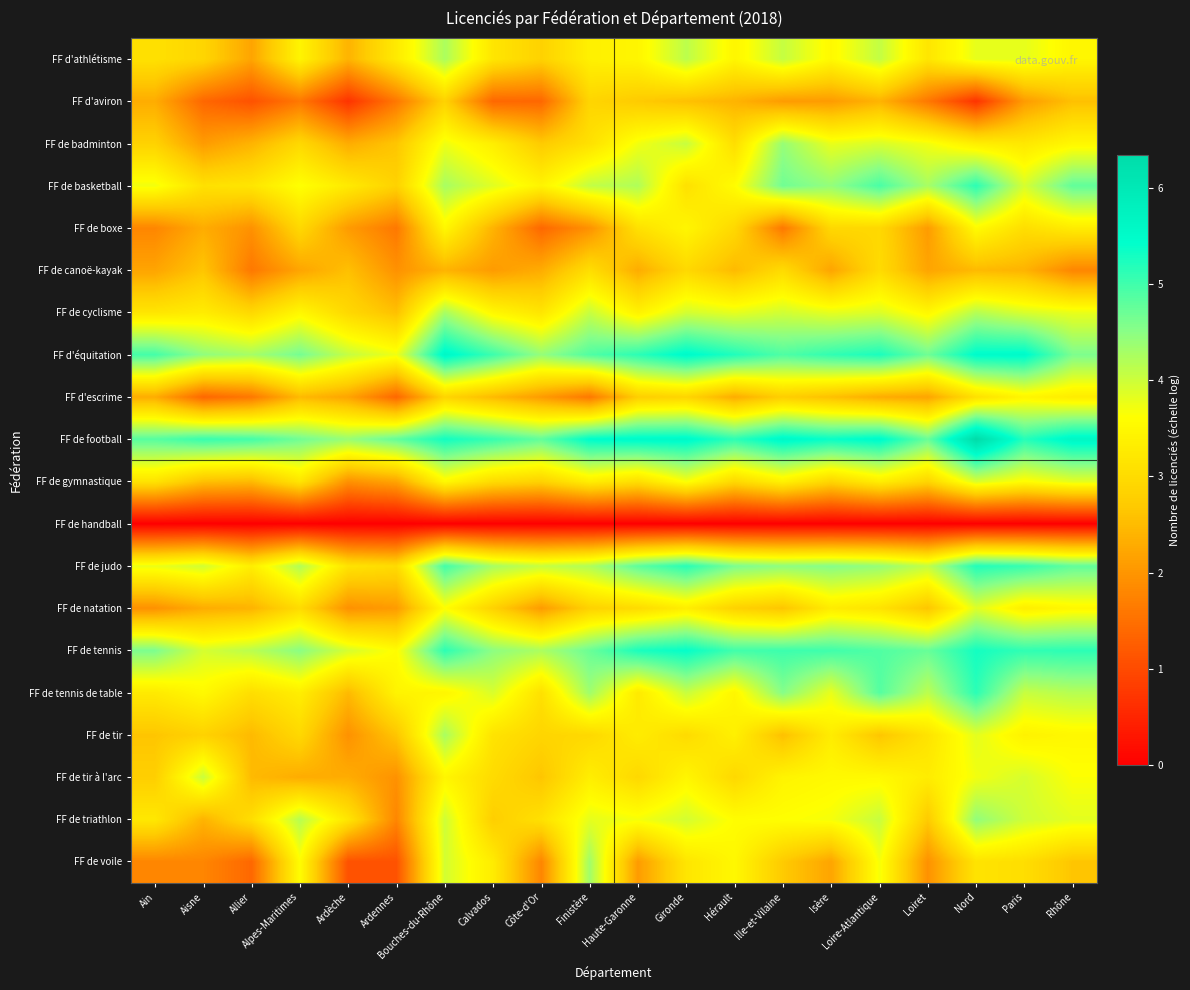

Reading left to right, extract all data points from this chart.

FF d'athlétisme: Ain=3.1	Aisne=2.9	Allier=2.2	Alpes-Maritimes=3.4	Ardèche=2.4	Ardennes=3.3	Bouches-du-Rhône=4.2	Calvados=3.2	Côte-d'Or=2.8	Finistère=3.4	Haute-Garonne=3.5	Gironde=4.1	Hérault=3.5	Ille-et-Vilaine=4.1	Isère=3.5	Loire-Atlantique=4.1	Loiret=3.2	Nord=3.8	Paris=3.8	Rhône=3.5
FF d'aviron: Ain=2.3	Aisne=1.4	Allier=1.1	Alpes-Maritimes=1.6	Ardèche=0.7	Ardennes=1.6	Bouches-du-Rhône=2.8	Calvados=1.4	Côte-d'Or=1.4	Finistère=2.9	Haute-Garonne=2.7	Gironde=2.6	Hérault=2.4	Ille-et-Vilaine=2.1	Isère=2.1	Loire-Atlantique=2.4	Loiret=1.6	Nord=0.7	Paris=2.1	Rhône=2.6
FF de badminton: Ain=2.8	Aisne=2.1	Allier=2.4	Alpes-Maritimes=2.9	Ardèche=2.3	Ardennes=2.6	Bouches-du-Rhône=3.7	Calvados=3.3	Côte-d'Or=2.7	Finistère=3.1	Haute-Garonne=3.7	Gironde=4.0	Hérault=3.0	Ille-et-Vilaine=4.4	Isère=3.8	Loire-Atlantique=3.9	Loiret=3.7	Nord=3.3	Paris=3.2	Rhône=3.5
FF de basketball: Ain=3.7	Aisne=3.1	Allier=3.2	Alpes-Maritimes=3.6	Ardèche=3.3	Ardennes=2.8	Bouches-du-Rhône=4.3	Calvados=3.9	Côte-d'Or=3.4	Finistère=4.1	Haute-Garonne=4.2	Gironde=3.1	Hérault=3.6	Ille-et-Vilaine=4.7	Isère=4.4	Loire-Atlantique=4.9	Loiret=4.3	Nord=5.1	Paris=3.9	Rhône=4.8
FF de boxe: Ain=1.8	Aisne=2.3	Allier=1.9	Alpes-Maritimes=2.9	Ardèche=2.1	Ardennes=1.6	Bouches-du-Rhône=3.5	Calvados=2.4	Côte-d'Or=1.4	Finistère=1.9	Haute-Garonne=3.1	Gironde=3.5	Hérault=2.9	Ille-et-Vilaine=1.6	Isère=2.9	Loire-Atlantique=2.9	Loiret=2.1	Nord=3.6	Paris=3.0	Rhône=3.3
FF de canoë-kayak: Ain=2.2	Aisne=2.6	Allier=1.6	Alpes-Maritimes=2.2	Ardèche=2.6	Ardennes=1.9	Bouches-du-Rhône=2.4	Calvados=2.1	Côte-d'Or=2.3	Finistère=3.0	Haute-Garonne=2.3	Gironde=2.9	Hérault=2.5	Ille-et-Vilaine=3.0	Isère=2.2	Loire-Atlantique=3.0	Loiret=2.2	Nord=2.5	Paris=2.4	Rhône=1.8
FF de cyclisme: Ain=3.2	Aisne=3.3	Allier=2.9	Alpes-Maritimes=3.5	Ardèche=2.9	Ardennes=2.6	Bouches-du-Rhône=4.3	Calvados=3.5	Côte-d'Or=3.2	Finistère=4.0	Haute-Garonne=3.4	Gironde=4.0	Hérault=3.8	Ille-et-Vilaine=4.0	Isère=3.8	Loire-Atlantique=3.9	Loiret=3.5	Nord=4.2	Paris=3.9	Rhône=3.8
FF d'équitation: Ain=5.0	Aisne=4.5	Allier=4.3	Alpes-Maritimes=4.6	Ardèche=4.1	Ardennes=3.7	Bouches-du-Rhône=5.6	Calvados=5.0	Côte-d'Or=4.4	Finistère=4.9	Haute-Garonne=5.1	Gironde=5.5	Hérault=5.2	Ille-et-Vilaine=4.9	Isère=5.1	Loire-Atlantique=5.2	Loiret=4.7	Nord=5.5	Paris=5.5	Rhône=4.6
FF d'escrime: Ain=2.3	Aisne=1.4	Allier=1.6	Alpes-Maritimes=2.5	Ardèche=2.2	Ardennes=1.4	Bouches-du-Rhône=2.9	Calvados=2.5	Côte-d'Or=2.1	Finistère=1.6	Haute-Garonne=2.8	Gironde=2.9	Hérault=2.3	Ille-et-Vilaine=2.8	Isère=2.6	Loire-Atlantique=2.3	Loiret=2.2	Nord=3.1	Paris=3.5	Rhône=3.3
FF de football: Ain=4.8	Aisne=5.1	Allier=5.0	Alpes-Maritimes=4.7	Ardèche=4.4	Ardennes=4.8	Bouches-du-Rhône=5.3	Calvados=5.1	Côte-d'Or=4.8	Finistère=5.5	Haute-Garonne=5.5	Gironde=5.5	Hérault=5.1	Ille-et-Vilaine=5.6	Isère=5.4	Loire-Atlantique=5.5	Loiret=4.7	Nord=6.3	Paris=5.2	Rhône=5.6
FF de gymnastique: Ain=3.1	Aisne=2.6	Allier=2.5	Alpes-Maritimes=3.2	Ardèche=1.9	Ardennes=2.2	Bouches-du-Rhône=3.5	Calvados=3.0	Côte-d'Or=2.8	Finistère=3.3	Haute-Garonne=3.0	Gironde=3.7	Hérault=2.9	Ille-et-Vilaine=3.4	Isère=2.9	Loire-Atlantique=3.3	Loiret=2.9	Nord=3.9	Paris=3.6	Rhône=3.8
FF de handball: Ain=0.0	Aisne=0.0	Allier=0.0	Alpes-Maritimes=0.0	Ardèche=0.0	Ardennes=0.0	Bouches-du-Rhône=0.0	Calvados=0.0	Côte-d'Or=0.0	Finistère=0.0	Haute-Garonne=0.0	Gironde=0.0	Hérault=0.0	Ille-et-Vilaine=0.0	Isère=0.0	Loire-Atlantique=0.0	Loiret=0.0	Nord=0.0	Paris=0.0	Rhône=0.0
FF de judo: Ain=3.8	Aisne=4.0	Allier=3.3	Alpes-Maritimes=4.2	Ardèche=3.1	Ardennes=3.0	Bouches-du-Rhône=5.0	Calvados=4.3	Côte-d'Or=4.0	Finistère=4.2	Haute-Garonne=4.8	Gironde=5.2	Hérault=4.6	Ille-et-Vilaine=4.5	Isère=4.5	Loire-Atlantique=4.4	Loiret=4.1	Nord=5.2	Paris=5.1	Rhône=4.8
FF de natation: Ain=1.9	Aisne=2.3	Allier=2.4	Alpes-Maritimes=3.0	Ardèche=1.9	Ardennes=2.1	Bouches-du-Rhône=3.6	Calvados=2.8	Côte-d'Or=2.1	Finistère=2.8	Haute-Garonne=3.0	Gironde=3.3	Hérault=2.8	Ille-et-Vilaine=2.6	Isère=3.3	Loire-Atlantique=3.1	Loiret=2.6	Nord=3.9	Paris=3.3	Rhône=3.5
FF de tennis: Ain=4.6	Aisne=3.9	Allier=4.1	Alpes-Maritimes=4.5	Ardèche=3.9	Ardennes=3.6	Bouches-du-Rhône=5.1	Calvados=4.5	Côte-d'Or=4.2	Finistère=4.7	Haute-Garonne=5.2	Gironde=5.4	Hérault=5.0	Ille-et-Vilaine=5.0	Isère=5.0	Loire-Atlantique=4.9	Loiret=4.7	Nord=5.3	Paris=5.1	Rhône=5.1
FF de tennis de table: Ain=3.3	Aisne=3.5	Allier=3.0	Alpes-Maritimes=3.3	Ardèche=2.5	Ardennes=3.4	Bouches-du-Rhône=3.5	Calvados=3.9	Côte-d'Or=3.1	Finistère=4.3	Haute-Garonne=3.3	Gironde=4.0	Hérault=3.5	Ille-et-Vilaine=4.5	Isère=3.8	Loire-Atlantique=4.9	Loiret=4.1	Nord=5.1	Paris=4.0	Rhône=4.2
FF de tir: Ain=2.6	Aisne=2.8	Allier=2.5	Alpes-Maritimes=2.9	Ardèche=1.9	Ardennes=2.6	Bouches-du-Rhône=4.3	Calvados=3.1	Côte-d'Or=2.9	Finistère=2.9	Haute-Garonne=3.3	Gironde=3.0	Hérault=3.4	Ille-et-Vilaine=2.6	Isère=3.3	Loire-Atlantique=2.6	Loiret=3.1	Nord=3.8	Paris=3.4	Rhône=3.5
FF de tir à l'arc: Ain=2.8	Aisne=4.0	Allier=2.5	Alpes-Maritimes=2.3	Ardèche=2.3	Ardennes=1.9	Bouches-du-Rhône=3.5	Calvados=3.0	Côte-d'Or=2.6	Finistère=3.3	Haute-Garonne=2.9	Gironde=3.5	Hérault=2.9	Ille-et-Vilaine=3.4	Isère=3.5	Loire-Atlantique=3.5	Loiret=3.3	Nord=3.7	Paris=3.9	Rhône=3.6
FF de triathlon: Ain=3.2	Aisne=2.4	Allier=3.0	Alpes-Maritimes=4.2	Ardèche=3.2	Ardennes=1.8	Bouches-du-Rhône=4.0	Calvados=2.8	Côte-d'Or=3.1	Finistère=3.8	Haute-Garonne=3.7	Gironde=4.0	Hérault=3.6	Ille-et-Vilaine=3.6	Isère=3.7	Loire-Atlantique=4.0	Loiret=2.7	Nord=4.4	Paris=4.0	Rhône=3.8
FF de voile: Ain=1.8	Aisne=1.8	Allier=1.4	Alpes-Maritimes=3.6	Ardèche=1.1	Ardennes=1.1	Bouches-du-Rhône=4.0	Calvados=3.3	Côte-d'Or=1.8	Finistère=4.3	Haute-Garonne=2.1	Gironde=3.2	Hérault=3.5	Ille-et-Vilaine=2.7	Isère=2.2	Loire-Atlantique=3.7	Loiret=1.9	Nord=3.1	Paris=3.0	Rhône=2.6